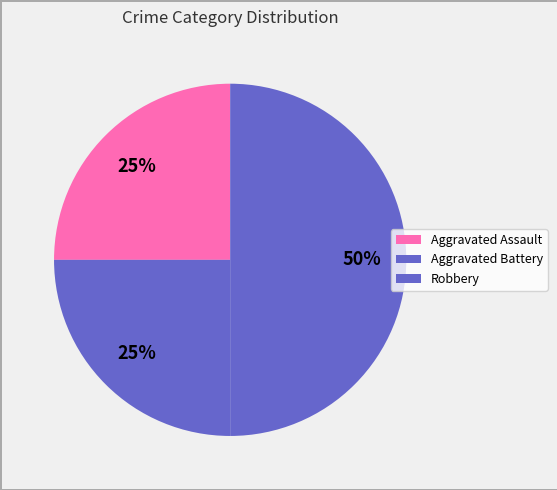

Count the number of slices in the pie.

3